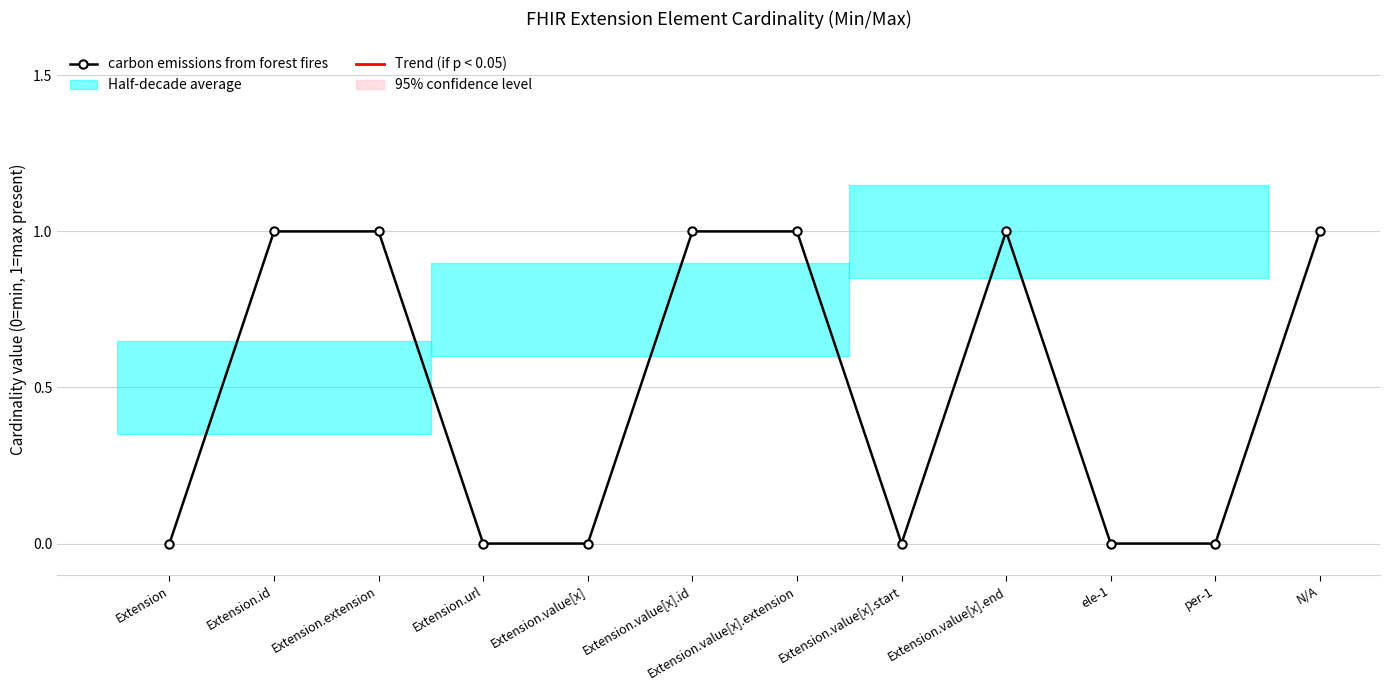

Does the chart have visible grid lines?

Yes